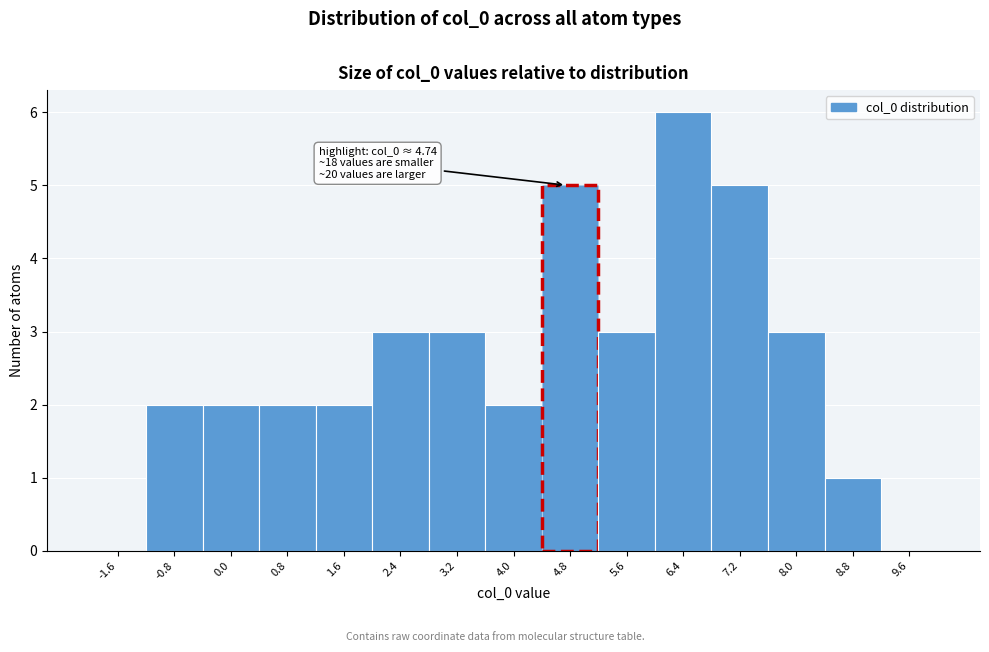

Which range on the x-axis has the tallest bar?

6.0 to 6.8